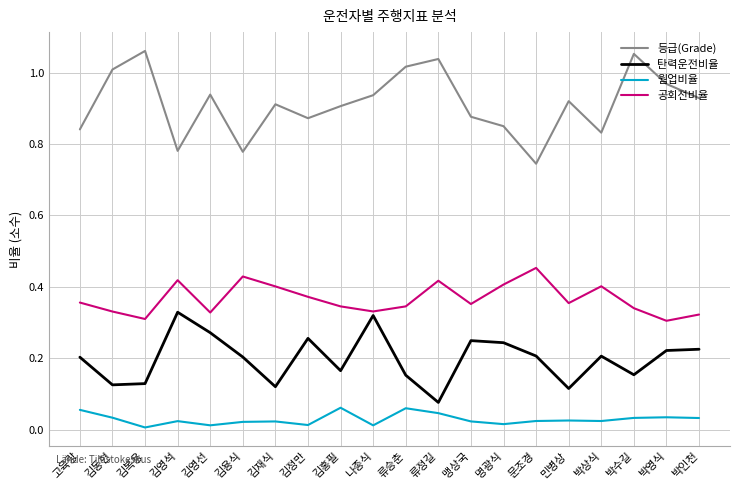

What are all the series names shown in the legend?

등급(Grade), 탄력운전비율, 웜업비율, 공회전비율